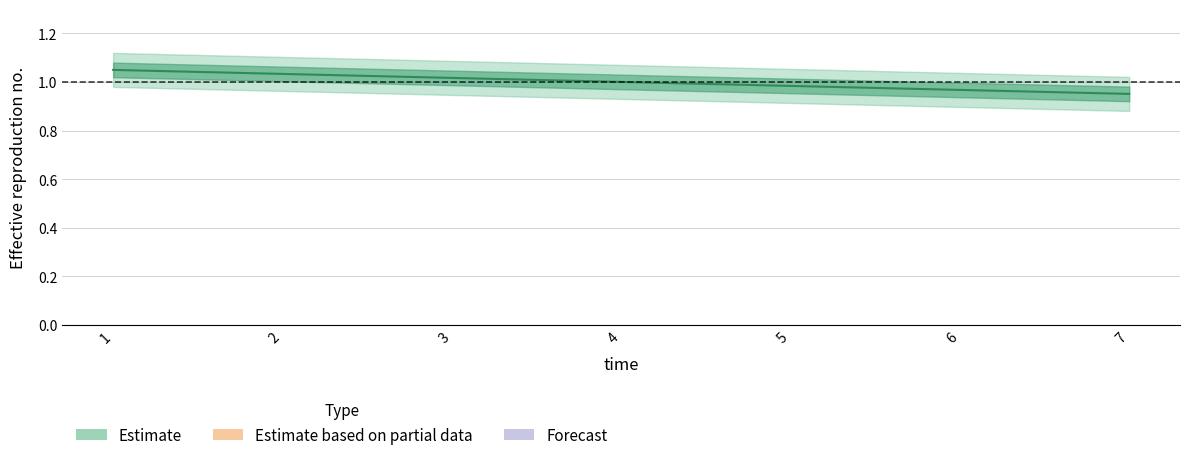

Between 2 and 5, which is larger?

2